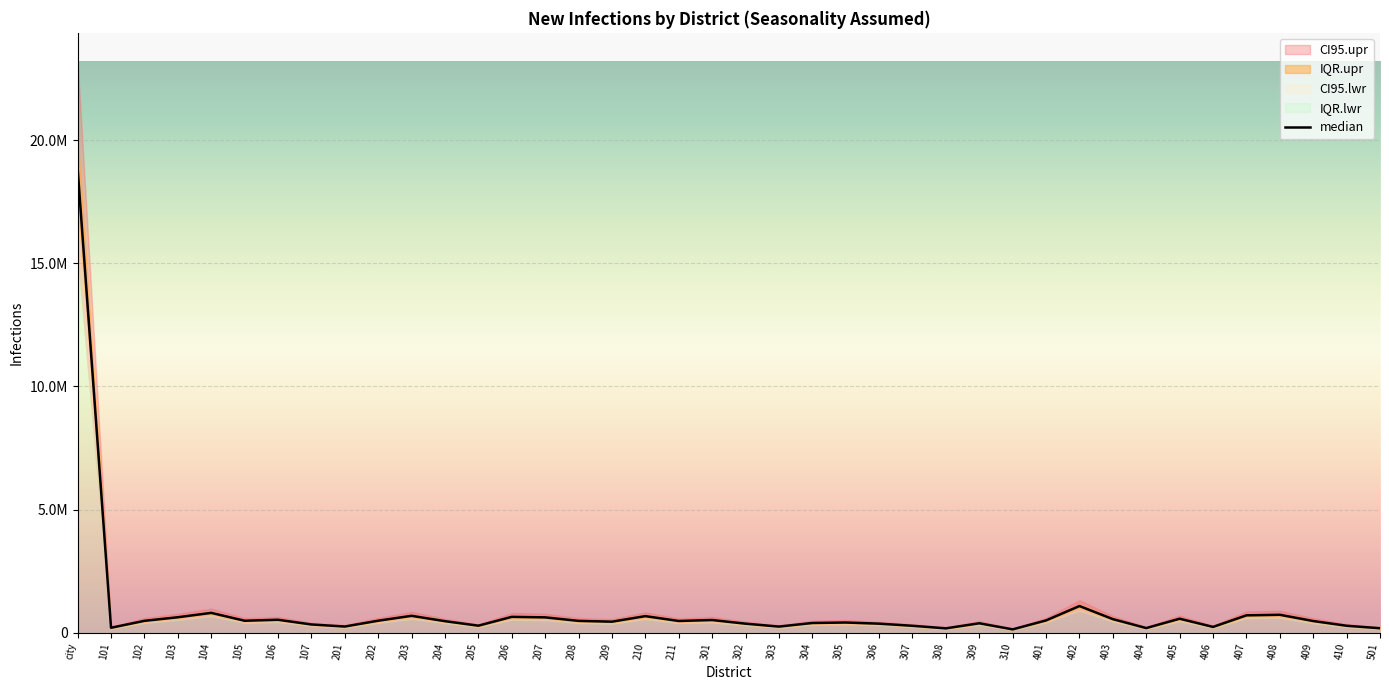

How many data points in IQR.lwr are above 445760?

19